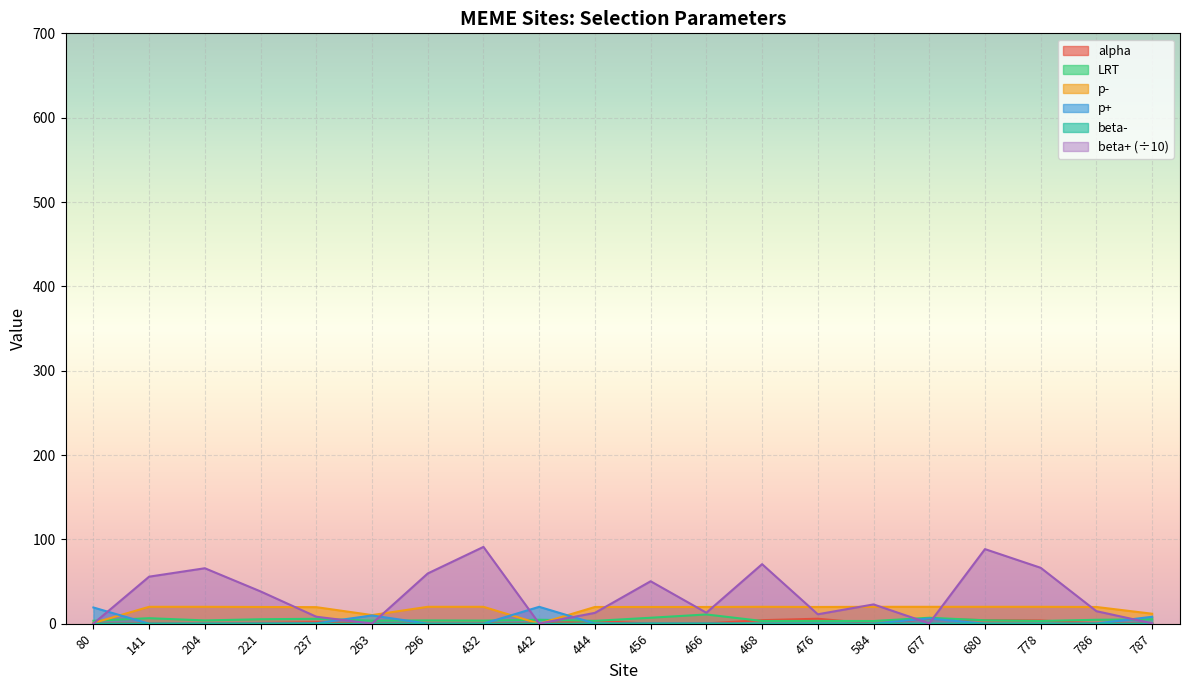

Reading left to right, extract all data points from this chart.

beta+: 80=0.1	141=55.7	204=65.7	221=38.3	237=8.2	263=0.1	296=59.5	432=91.0	442=0.2	444=12.8	456=50.3	466=13.0	468=70.6	476=11.1	584=22.8	677=0.4	680=88.4	778=66.3	786=14.8	787=0.4
p+: 80=19.2	141=0.0	204=0.0	221=0.2	237=0.4	263=9.8	296=0.0	432=0.0	442=20.0	444=0.2	456=0.2	466=0.2	468=0.0	476=0.2	584=0.0	677=6.2	680=0.0	778=0.0	786=0.2	787=8.2
LRT: 80=3.4	141=6.5	204=3.9	221=5.3	237=5.8	263=3.5	296=3.9	432=3.6	442=4.7	444=3.3	456=7.0	466=10.9	468=3.2	476=3.2	584=3.2	677=7.0	680=4.0	778=3.2	786=4.6	787=5.2
beta-: 80=0.0	141=0.0	204=0.0	221=0.0	237=0.0	263=0.0	296=0.0	432=0.0	442=0.1	444=0.0	456=0.0	466=0.0	468=0.0	476=0.0	584=0.0	677=0.0	680=0.0	778=0.0	786=0.0	787=0.0
alpha: 80=0.0	141=0.3	204=0.0	221=0.8	237=1.8	263=0.0	296=0.0	432=0.4	442=0.3	444=3.3	456=0.0	466=0.3	468=4.2	476=5.9	584=0.0	677=5.8	680=4.2	778=3.8	786=0.4	787=0.1
p-: 80=0.8	141=20.0	204=20.0	221=19.8	237=19.6	263=10.2	296=20.0	432=20.0	442=0.0	444=19.8	456=19.8	466=19.8	468=20.0	476=19.8	584=20.0	677=20.0	680=20.0	778=20.0	786=19.8	787=11.8